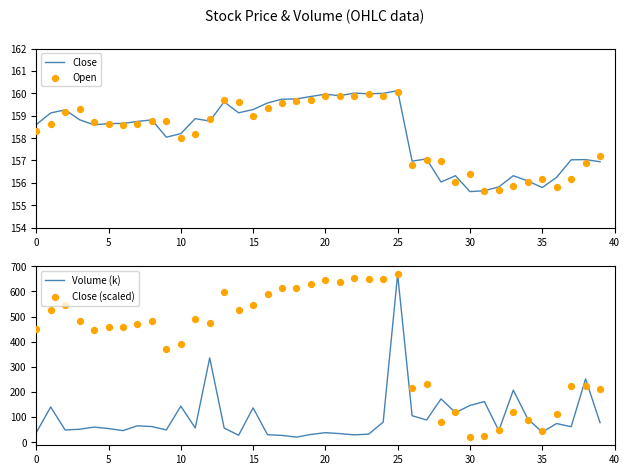

Which series contains the lowest Y value?

Volume (k)